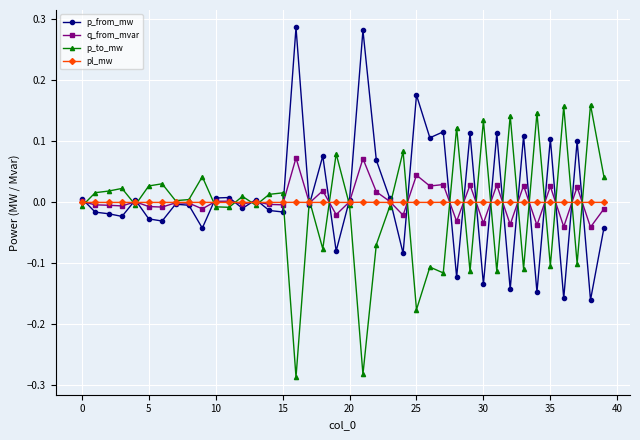

Count the number of data series in this chart.

4